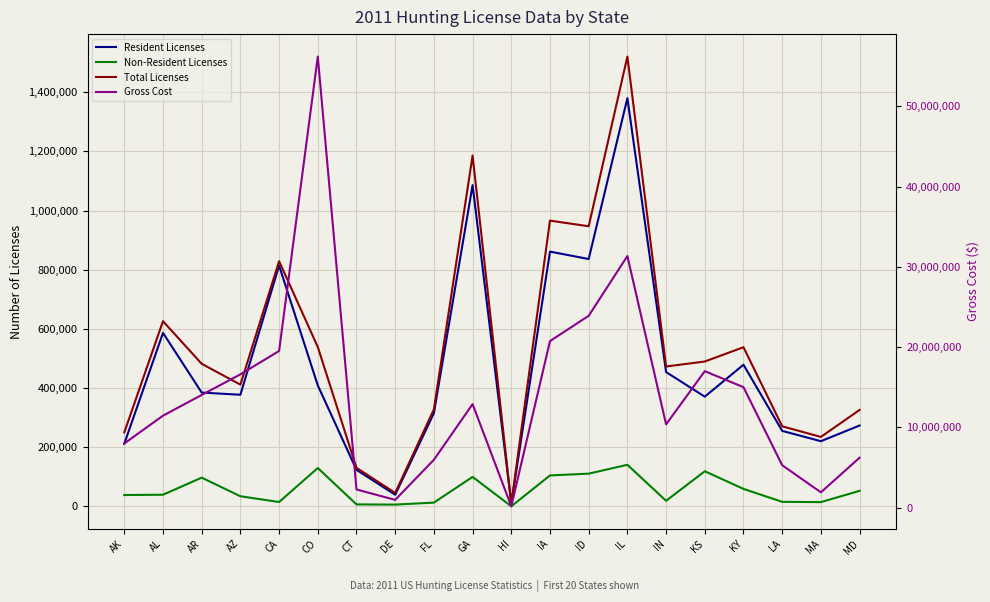

What is the lowest value of the Gross Cost series?

160067